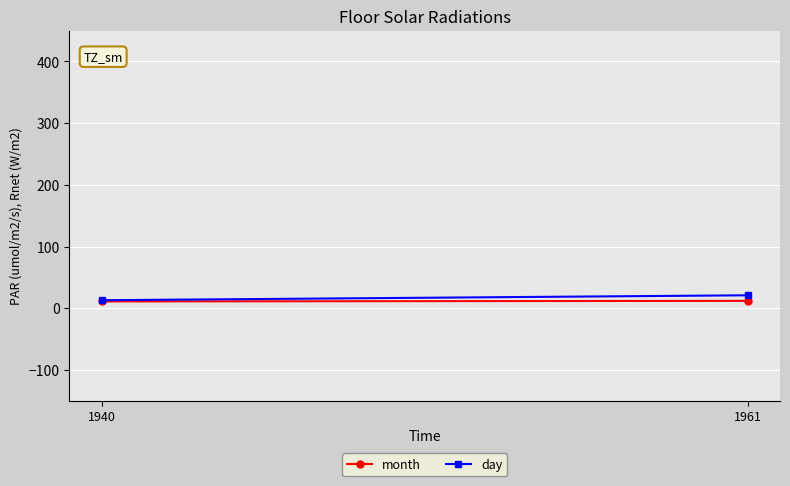

Read the day value at 1940.

13